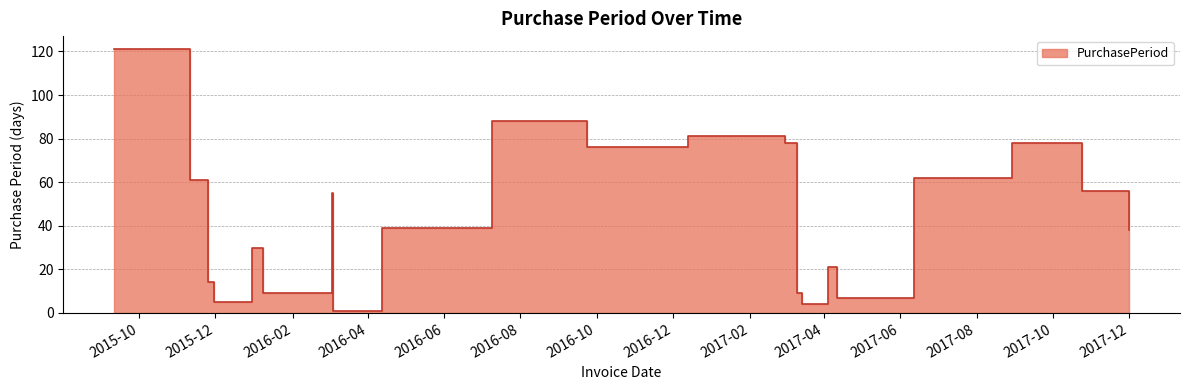

What is the change in value from 2016-01-08 to 2016-09-23?

+67